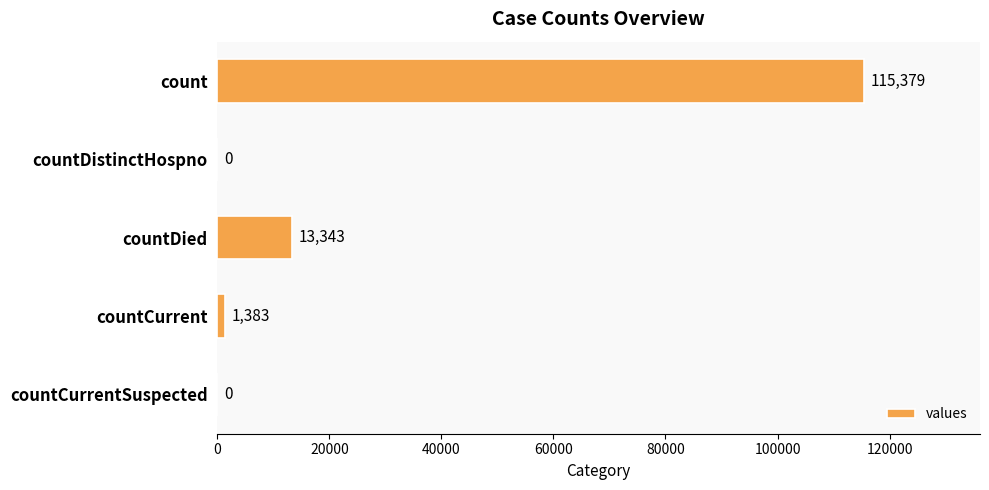

What is the change in value from count to countCurrent?

-113996